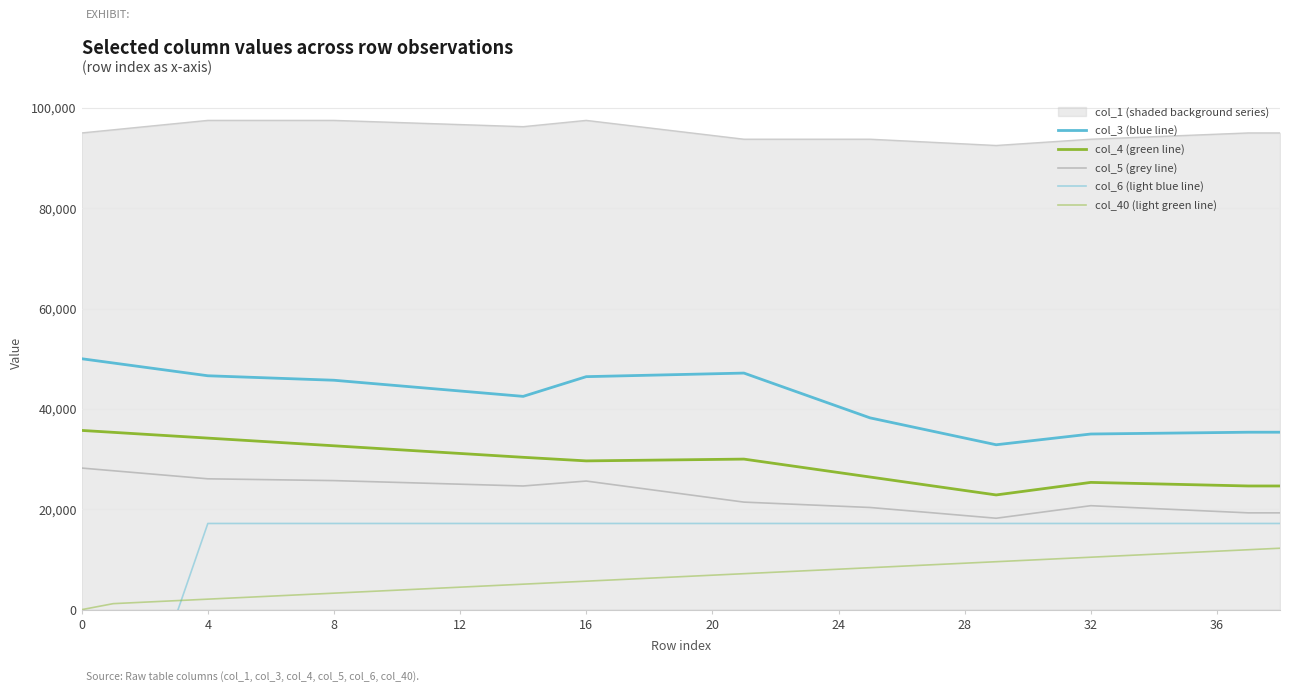

How many distinct data groups are displayed?

6